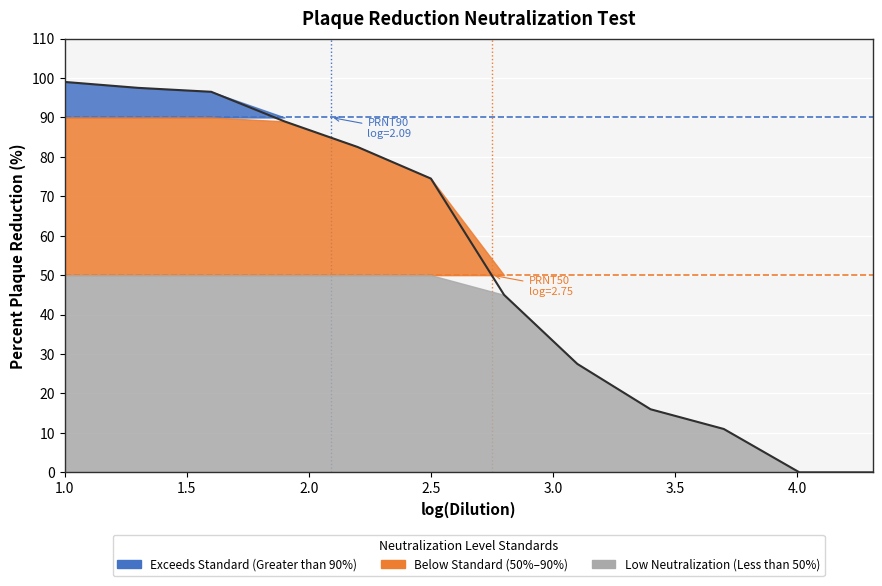

The chart shows a value of 16.9 at 2.5. True or false?

False